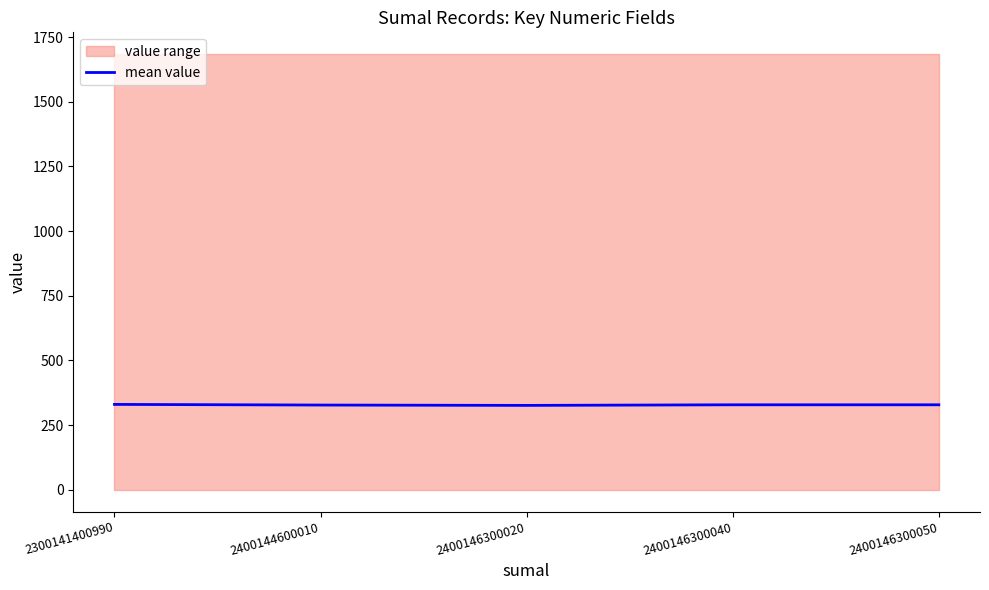

What is the difference between the maximum and minimum values?

3.8